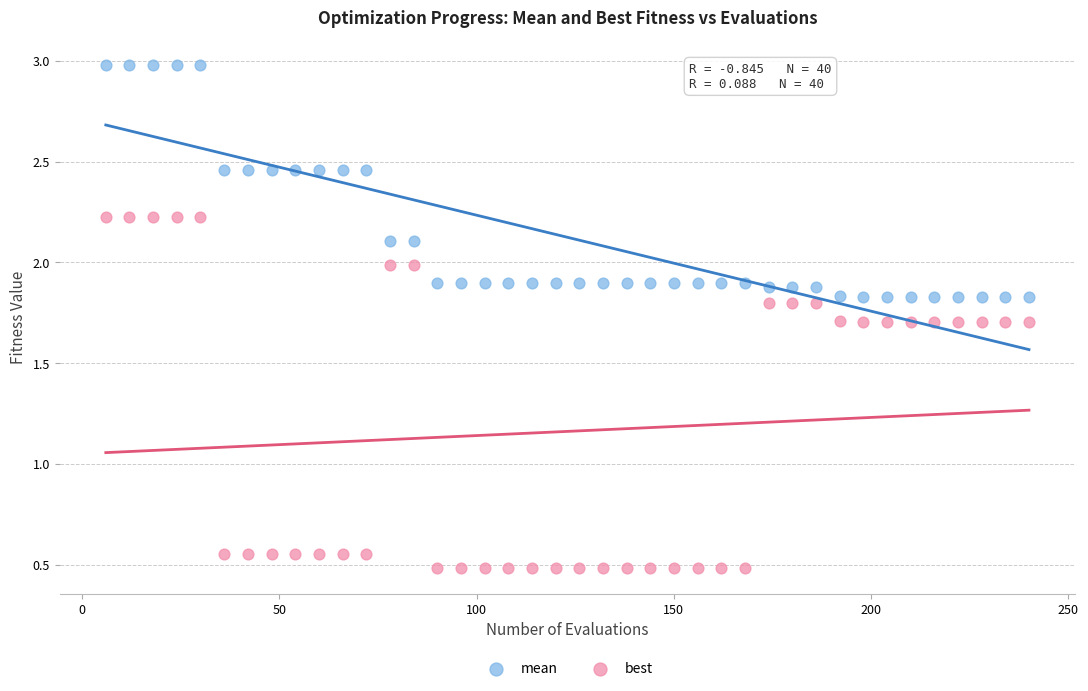

Which series has the largest Y range (max minus min)?

best